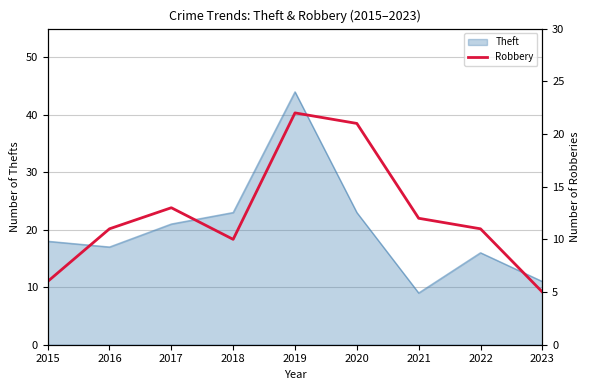

What is the value of the 2nd point from the left?

11